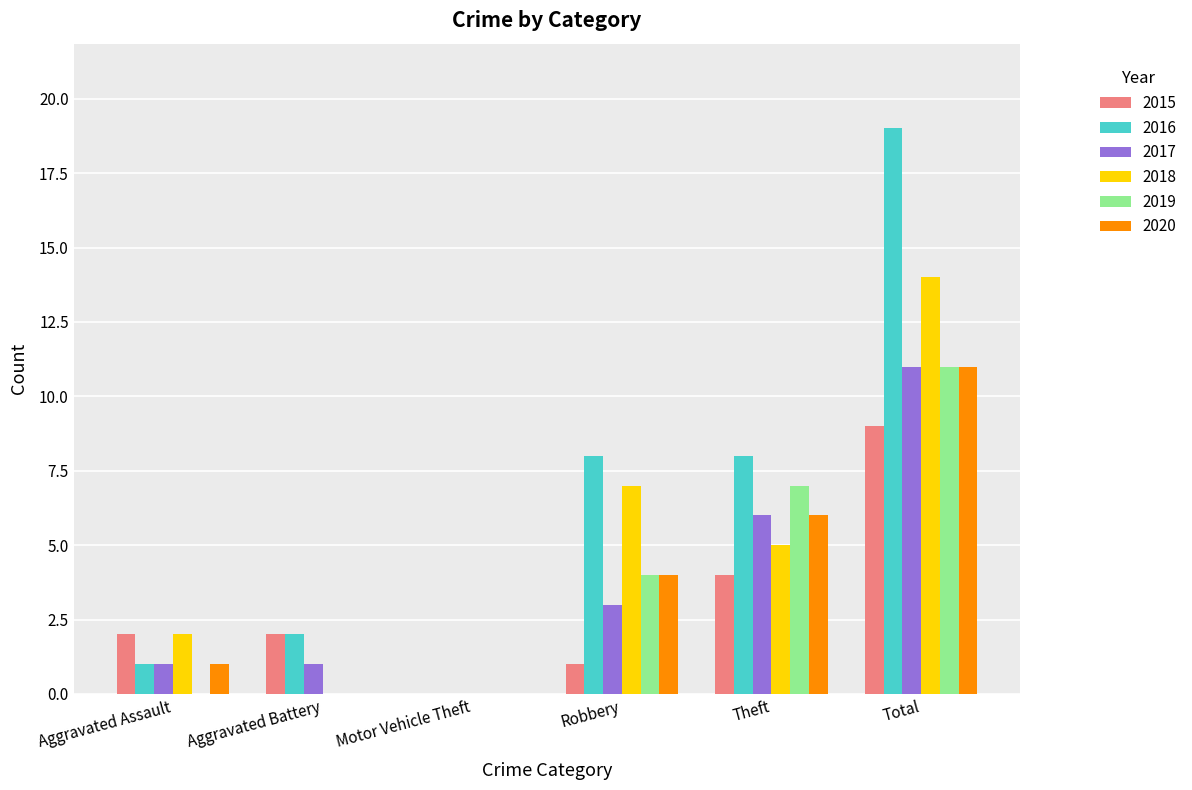

What value does the 2018 series have at Theft, to the nearest 5?

5